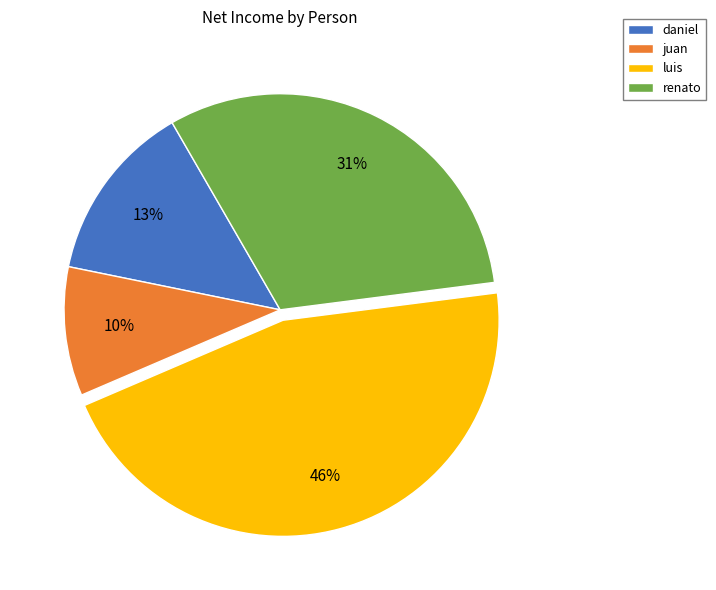

Which has a higher value, luis or juan?

luis